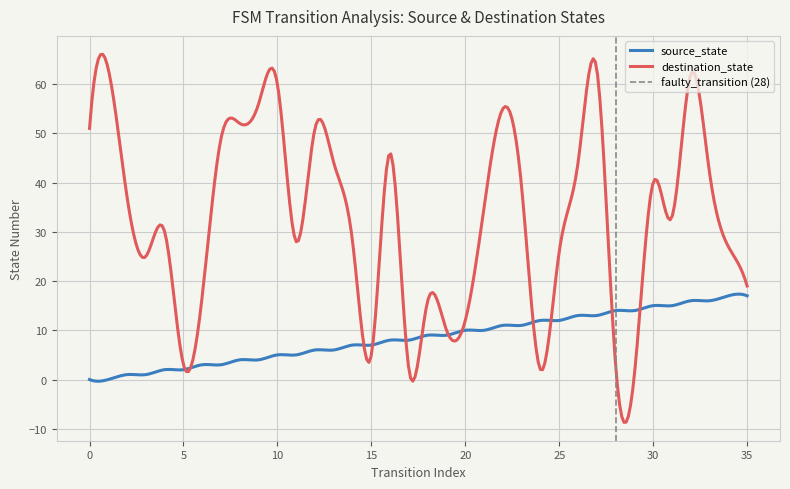

What is the difference between the maximum and second lowest values in the destination_state series?

74.7